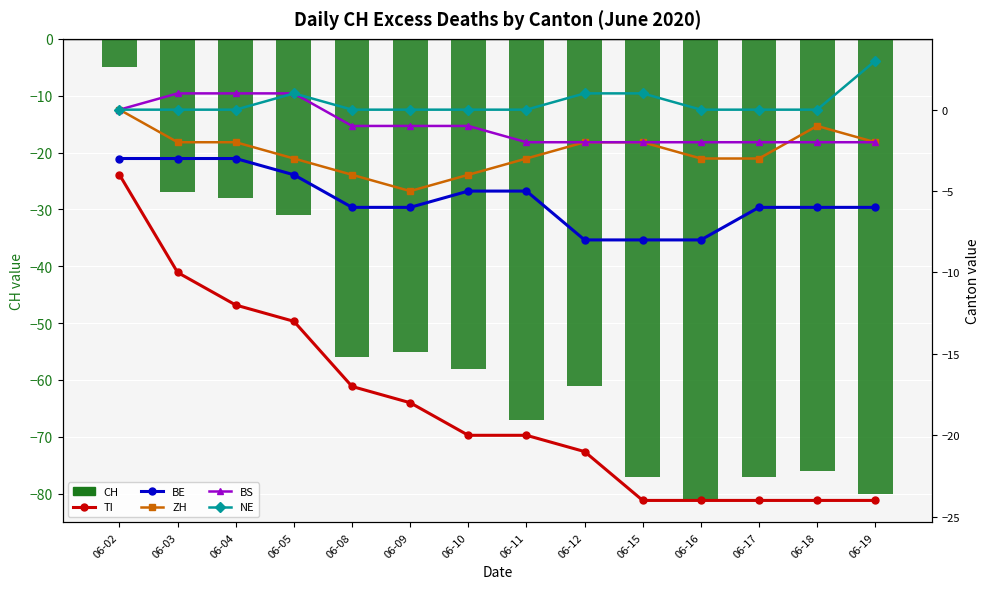

What is the average value of the BS series?

-1